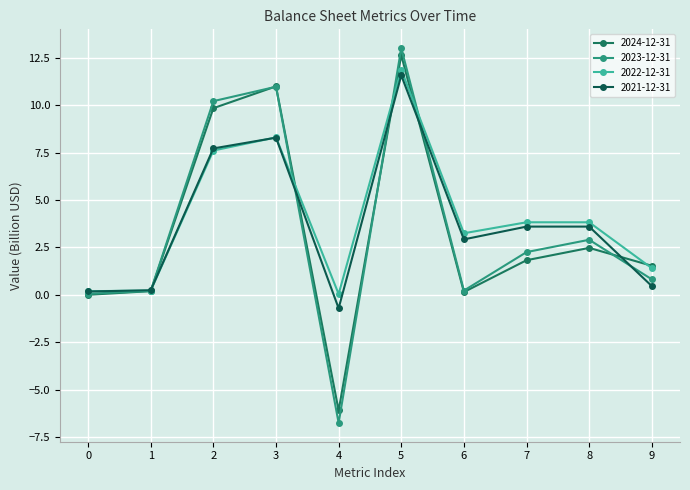

What is the greatest value displayed?

13.0